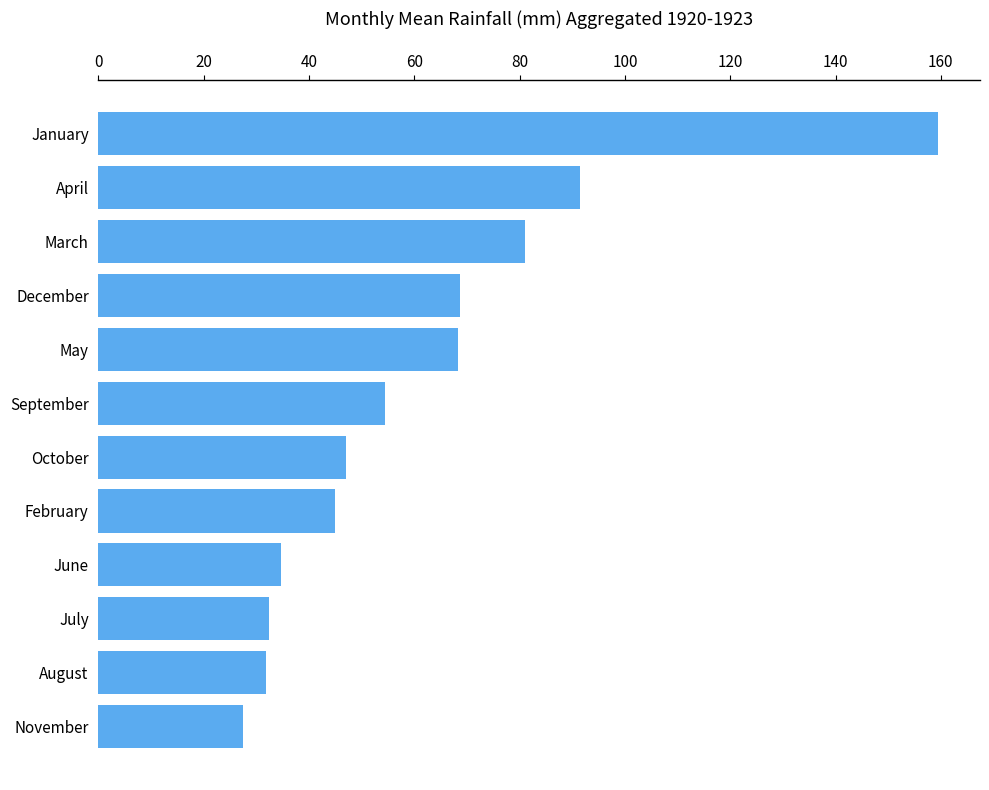

The chart shows a value of 54.4 at September. True or false?

True